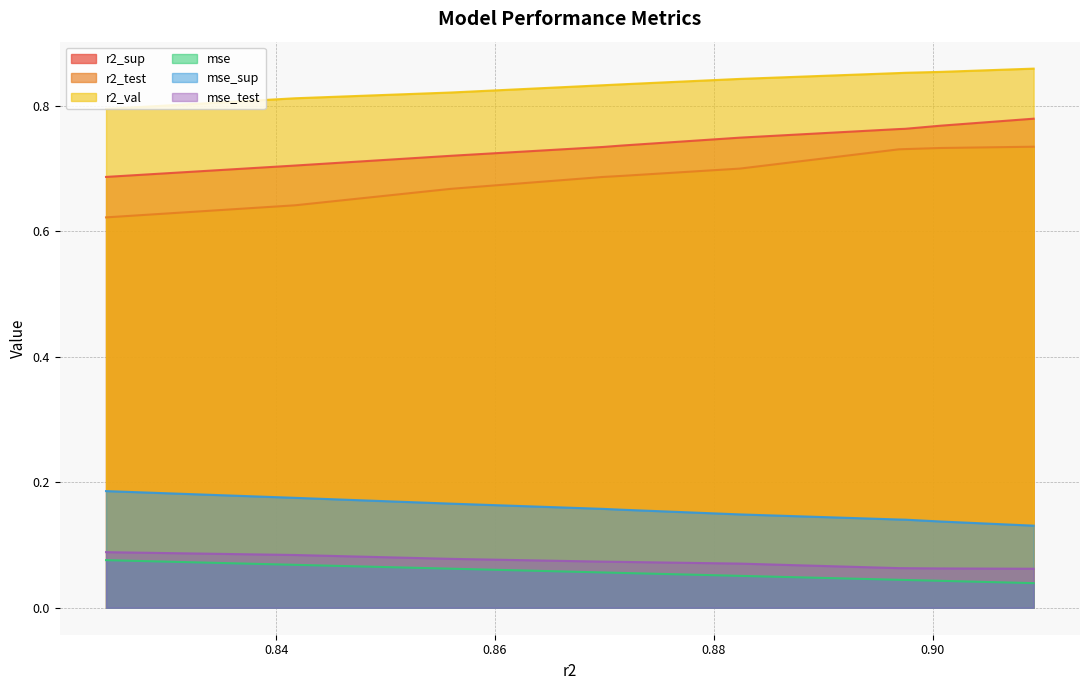

Which series has the largest range (max minus min)?

r2_test